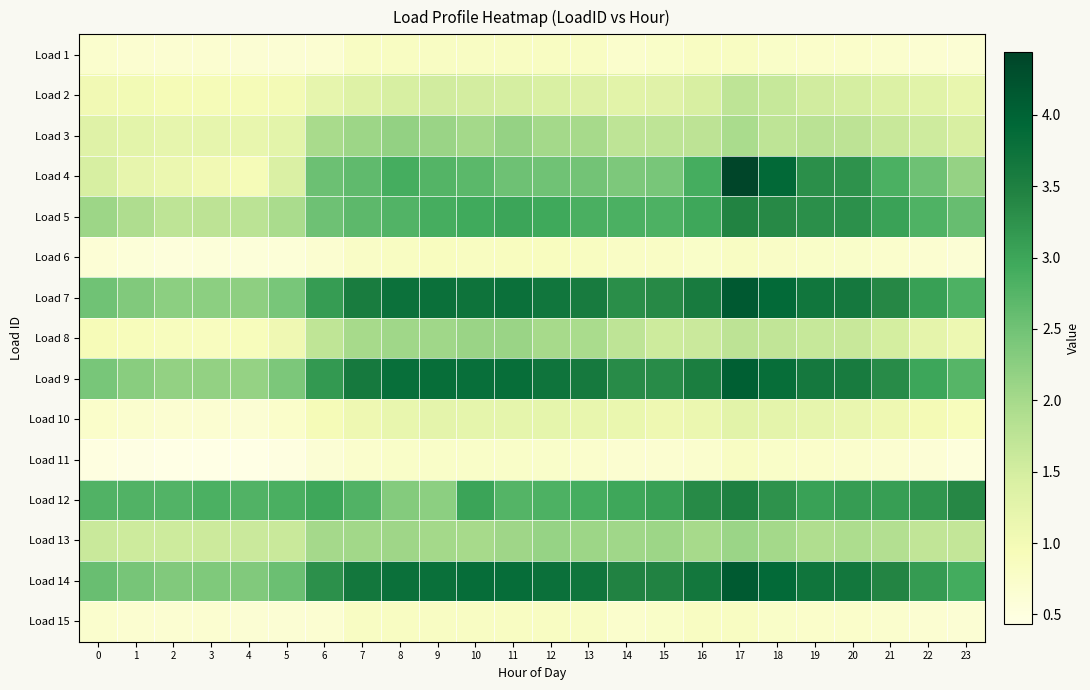

At how many categories does at least one series exceed 1?

24